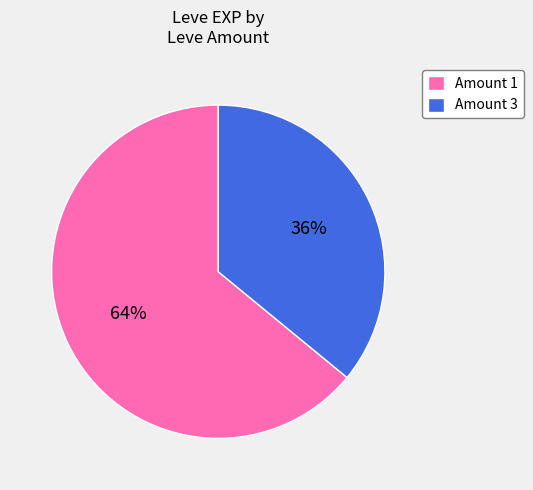

What is the ratio of the value at Amount 3 to the value at Amount 1?

0.6